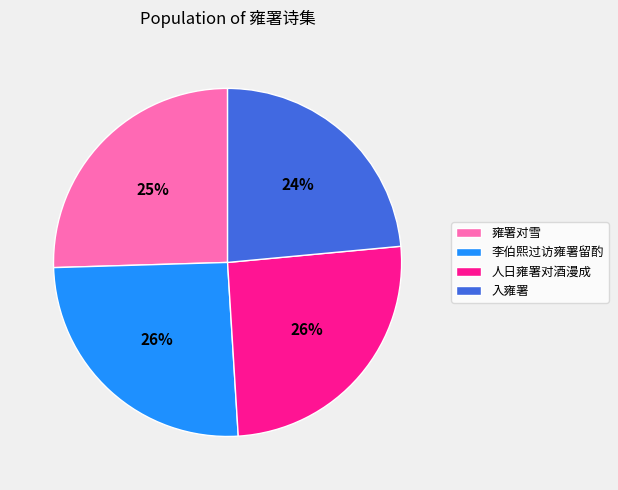

Is the sum of 人日雍署对酒漫成 and 雍署对雪 greater than half?

Yes